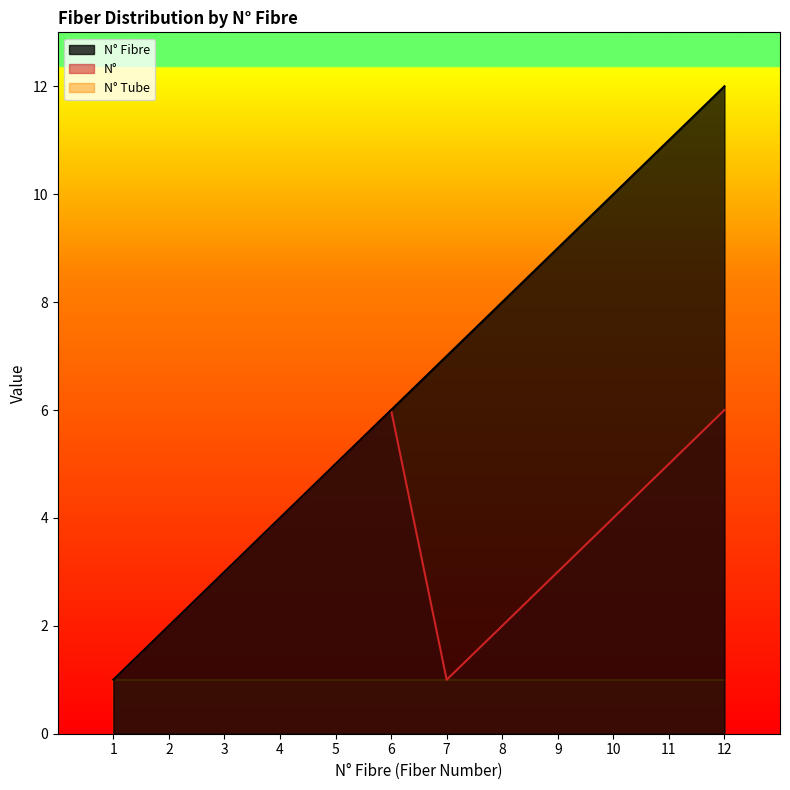

How many data points does each series have?

12